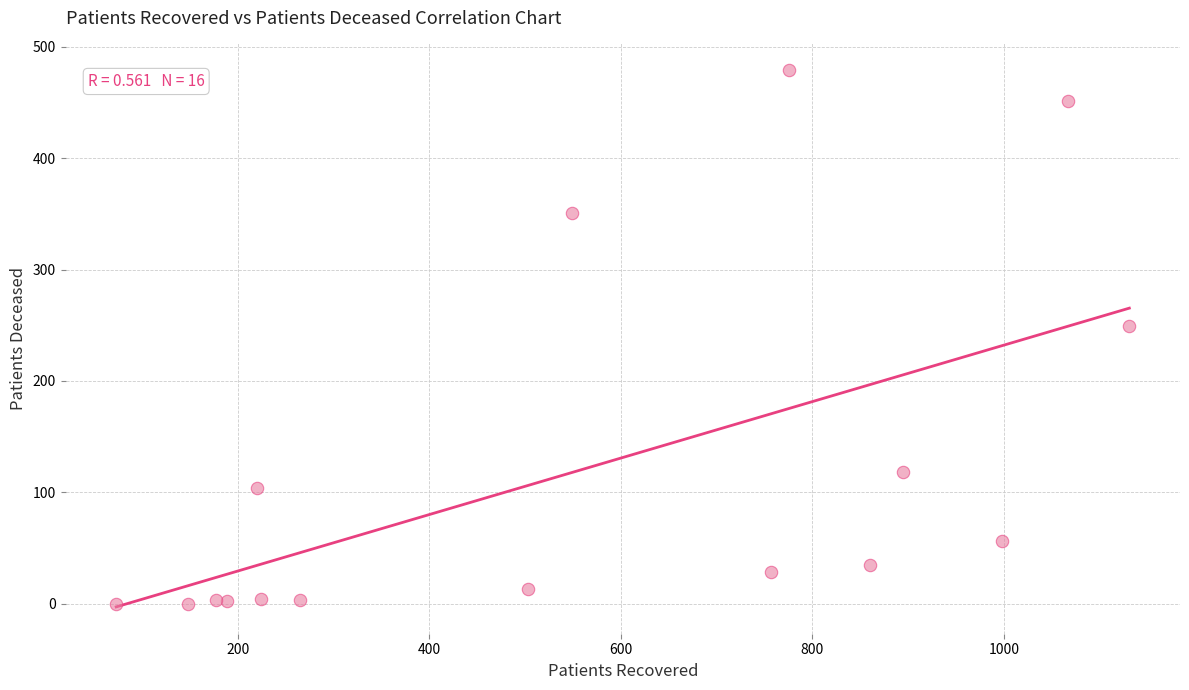

What is the range of Y values (max minus min)?

479